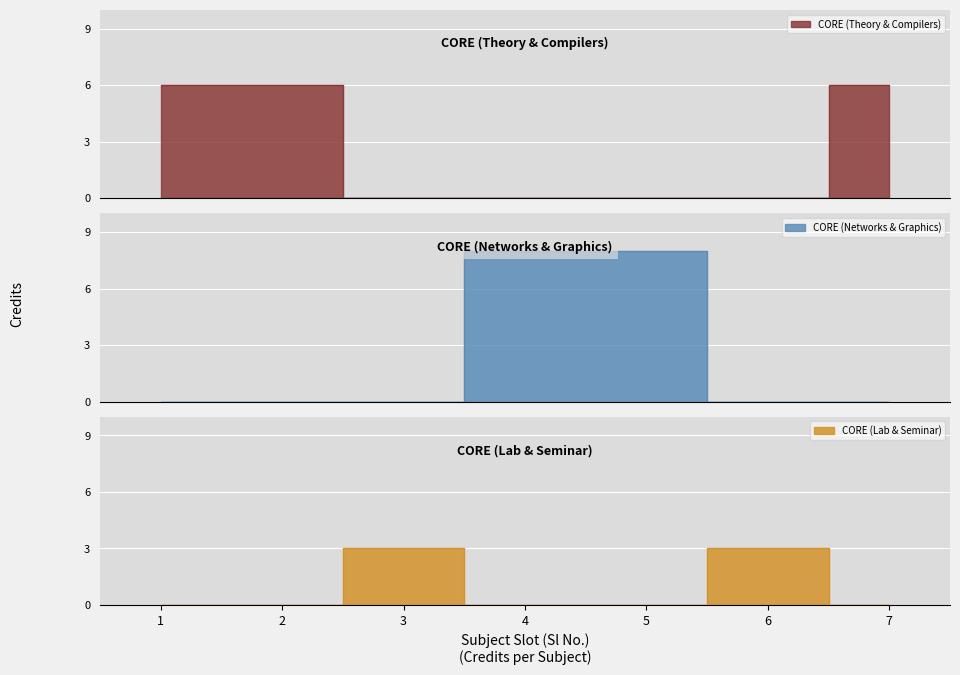

What is the ratio of the value at 3 to the value at 1?

0.5